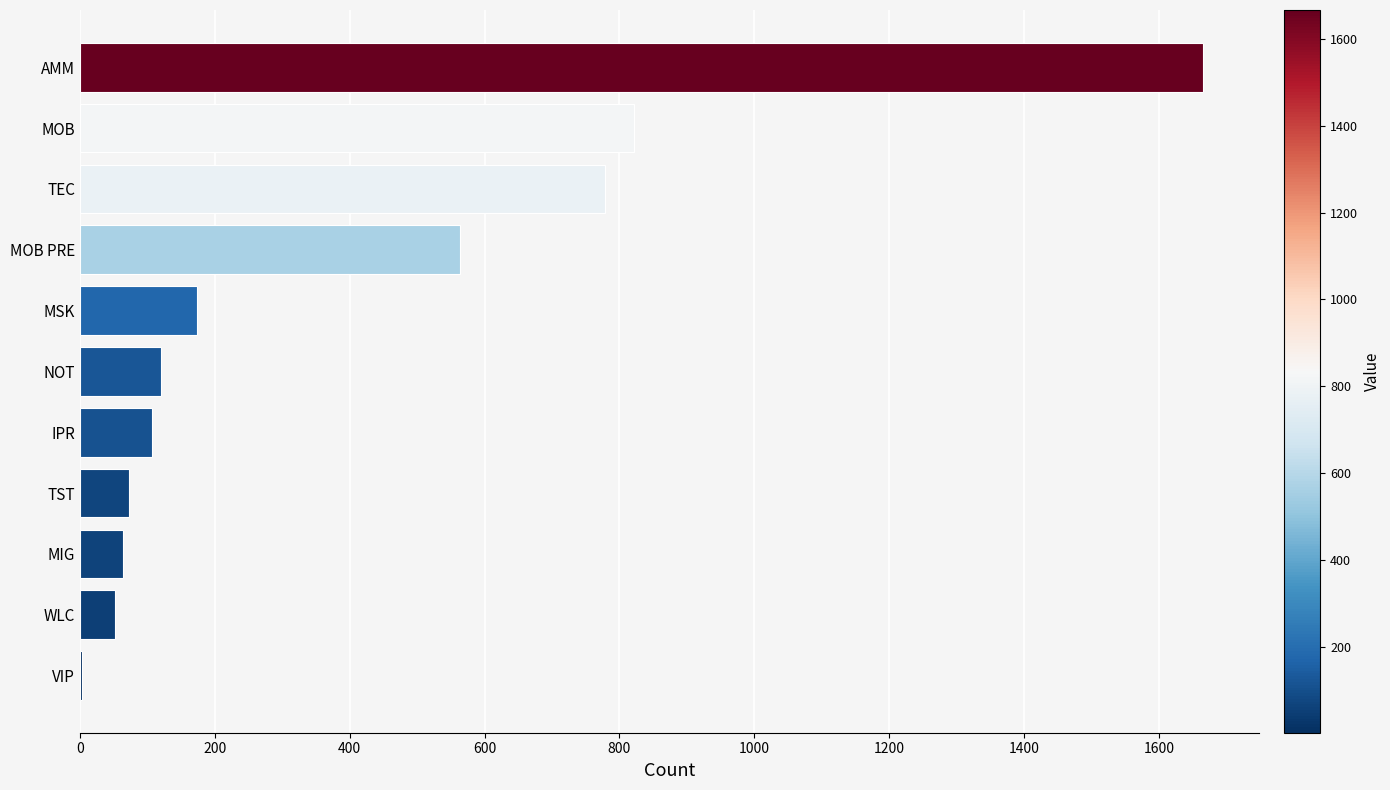

Which has a higher value, MOB PRE or MOB?

MOB